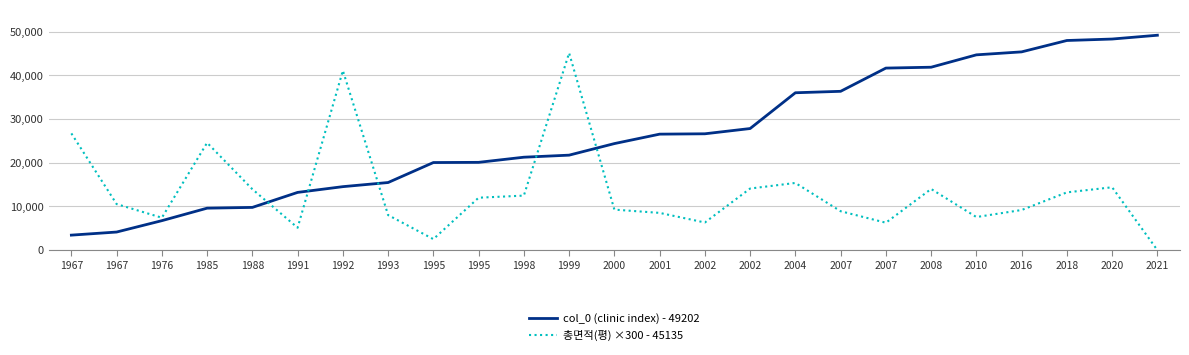

Does the chart have visible grid lines?

Yes